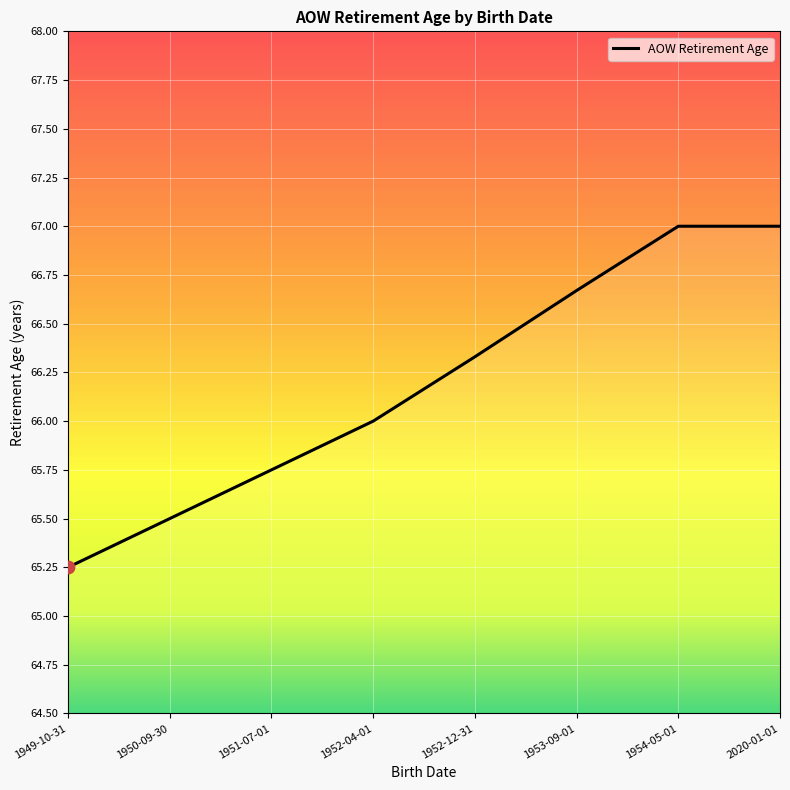

Which has a higher value, 1953-09-01 or 1950-09-30?

1953-09-01